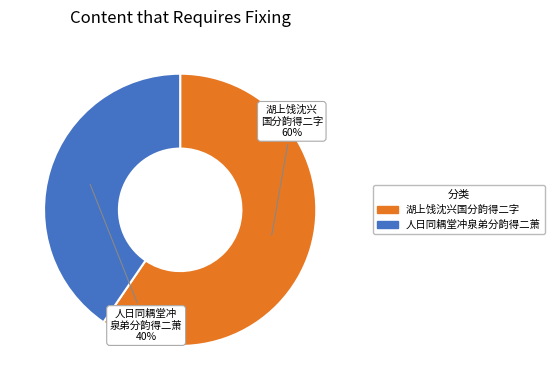

True or false: 湖上饯沈兴国分韵得二字 accounts for 60% of the total.

True